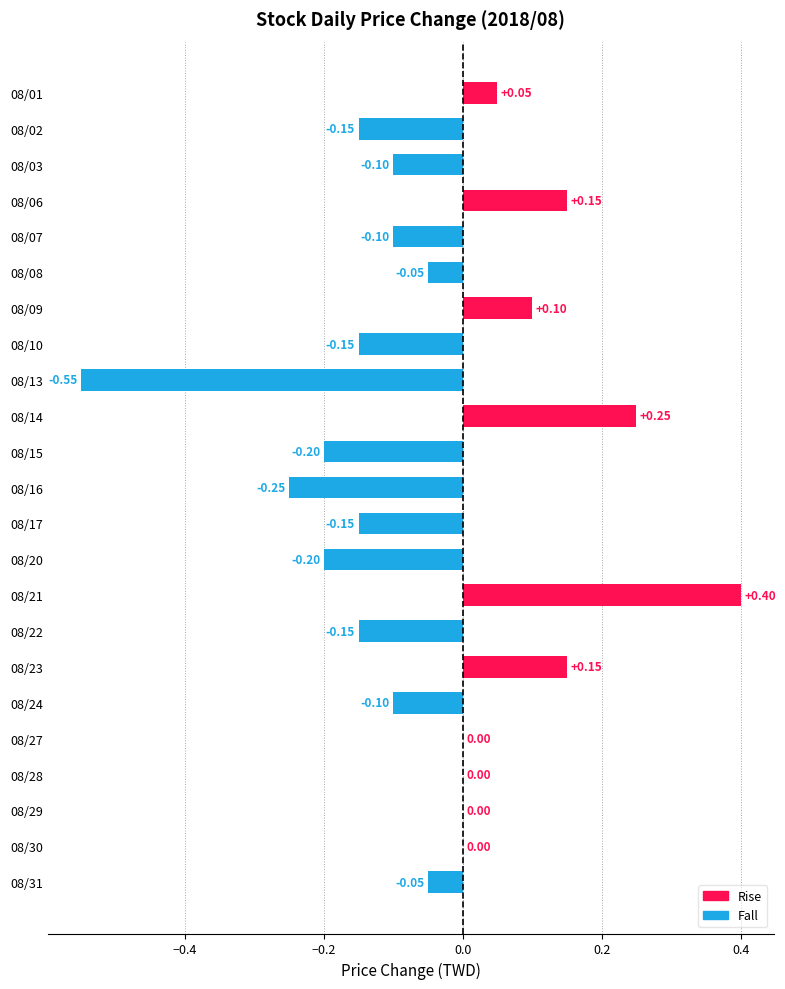

Between 08/22 and 08/30, which is larger?

08/30